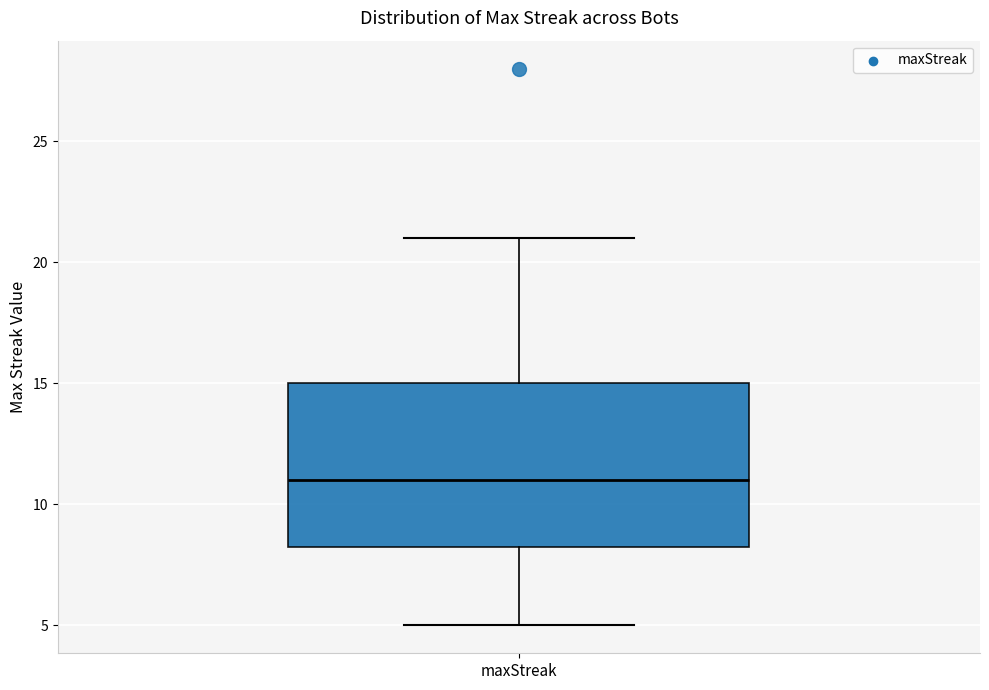

Read this box plot against the y-axis: the position of the median line, the range covered by the box, and the ends of both whiskers. The values are not printed on the chart, so give them approximately, as read against the axis.

median 11.0, box 8.5 to 15.0, whiskers 5.0 to 21.0